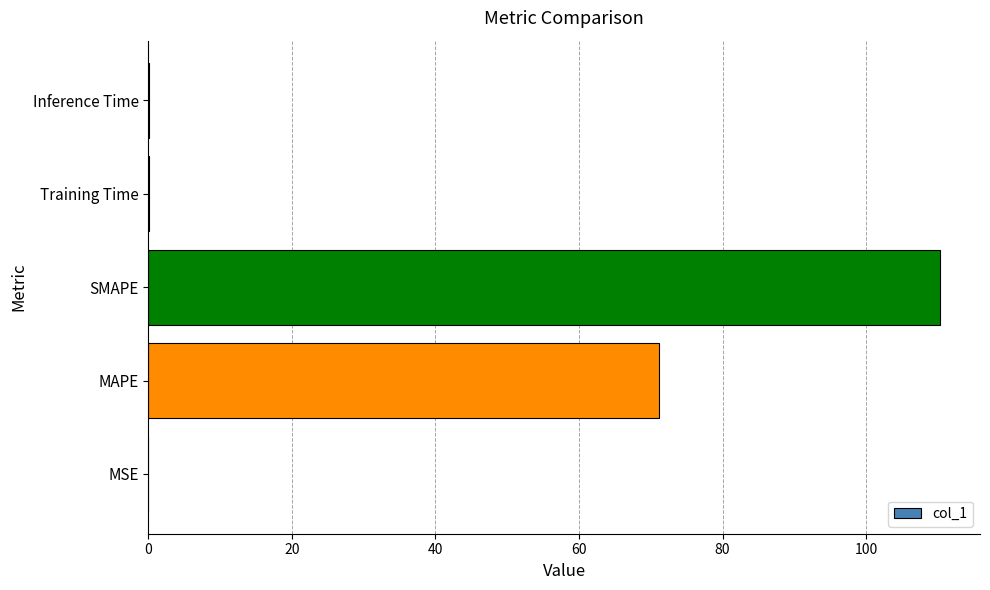

The chart shows a value of 0.0 at MSE. True or false?

True